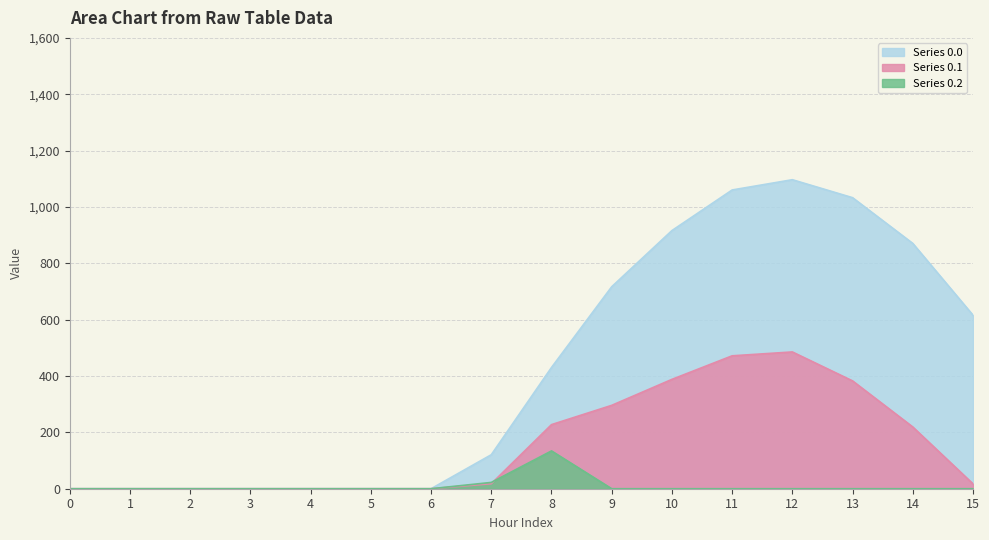

Which has a higher value, 5 or 10?

10